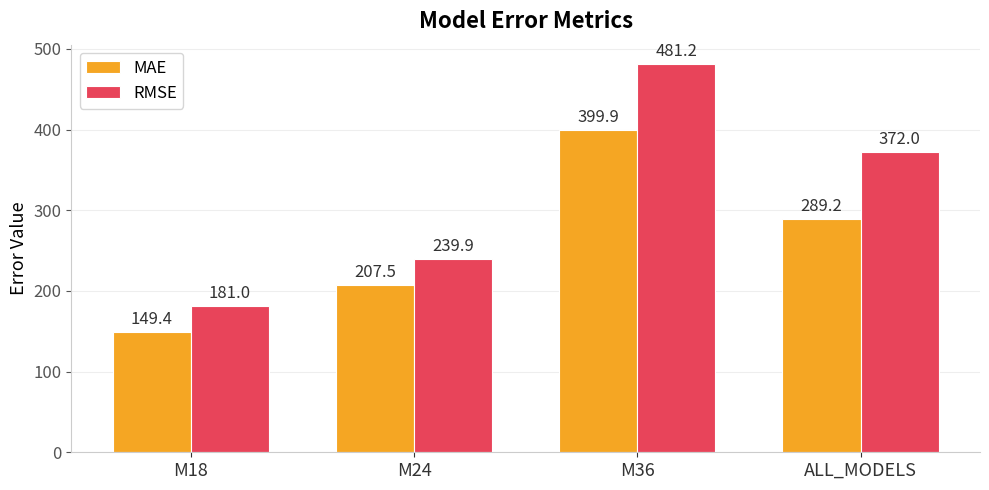

At which label does RMSE reach its peak?

M36